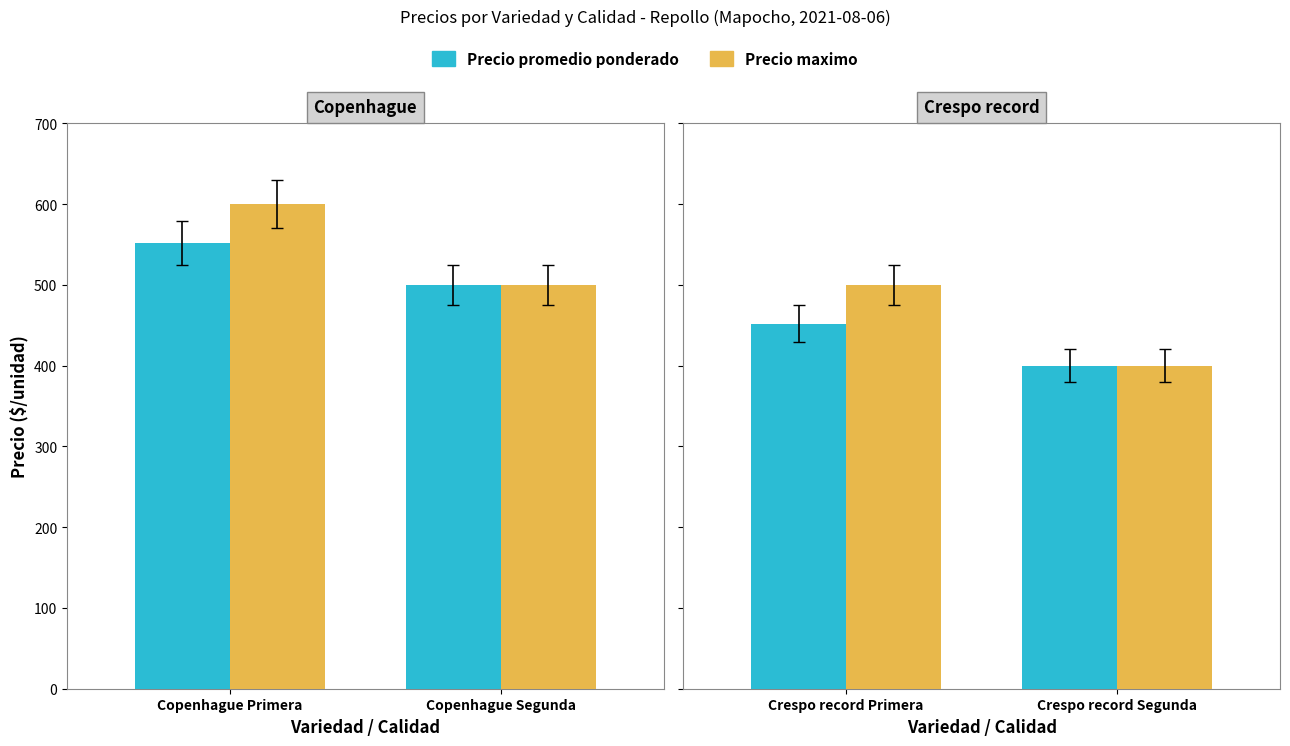

How many values in the Precio maximo series are below 500?

1